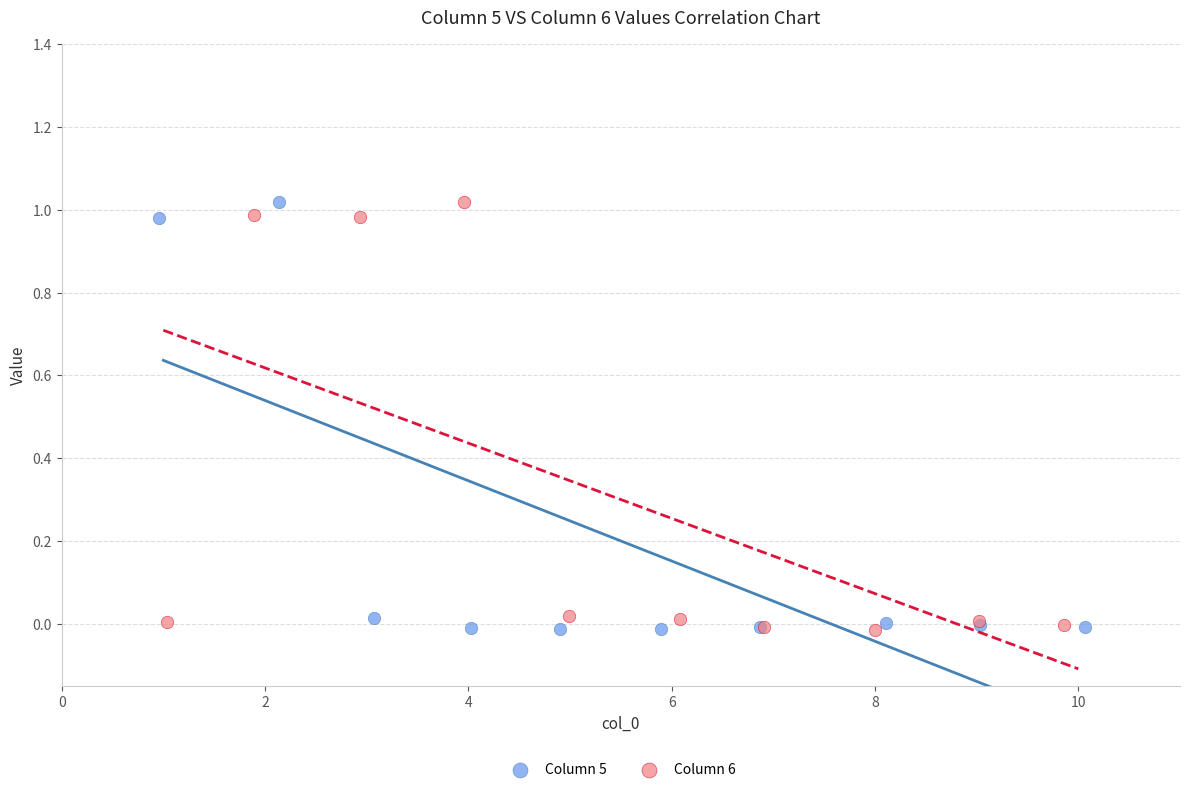

What are all the series names shown in the legend?

Column 5, Column 6